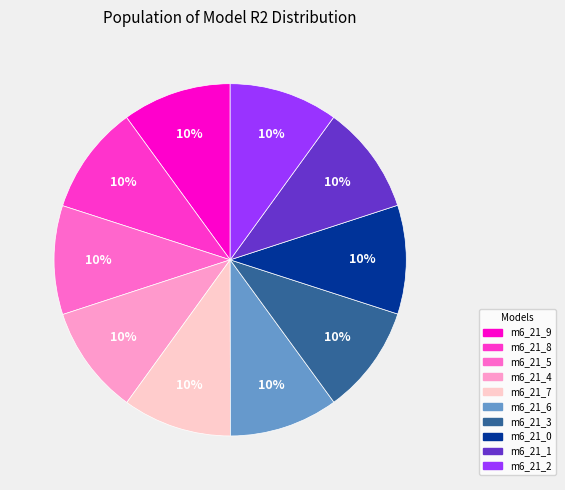

Is there any slice that represents more than half of the pie?

No